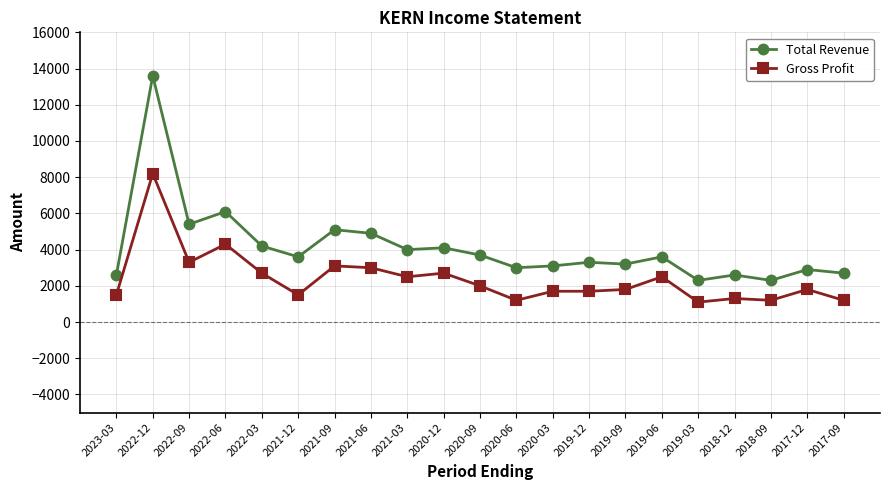

Which series changed the most between 2022-03 and 2019-12?

Gross Profit